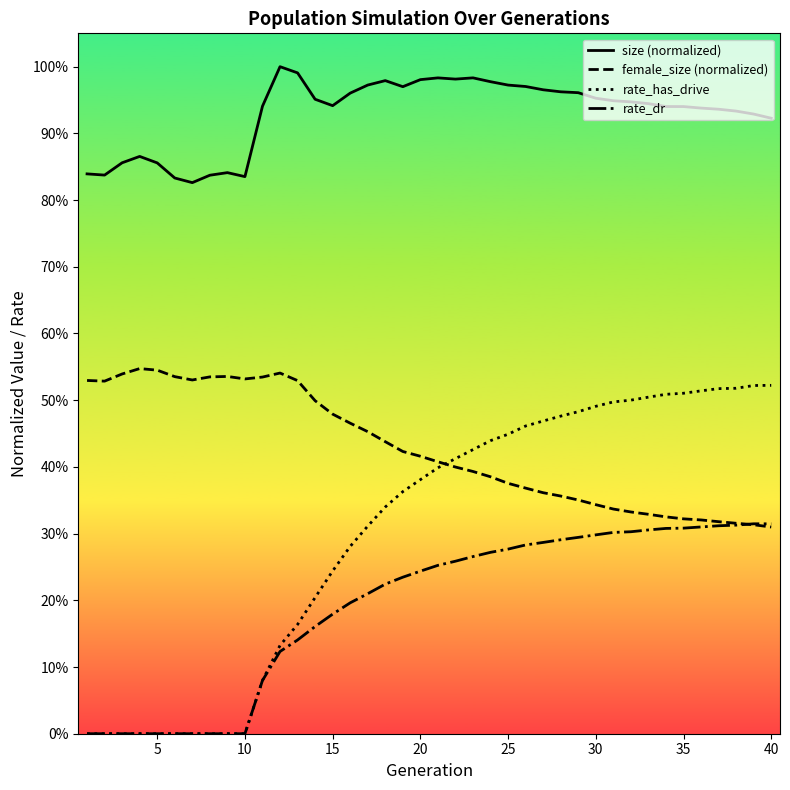

At how many categories does at least one series exceed 0?

40